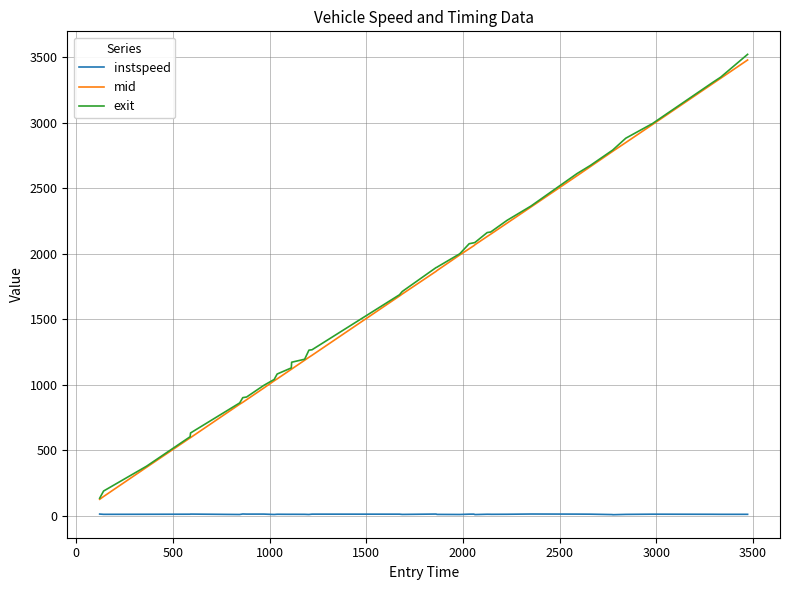

True or false: instspeed and mid intersect in this chart.

False